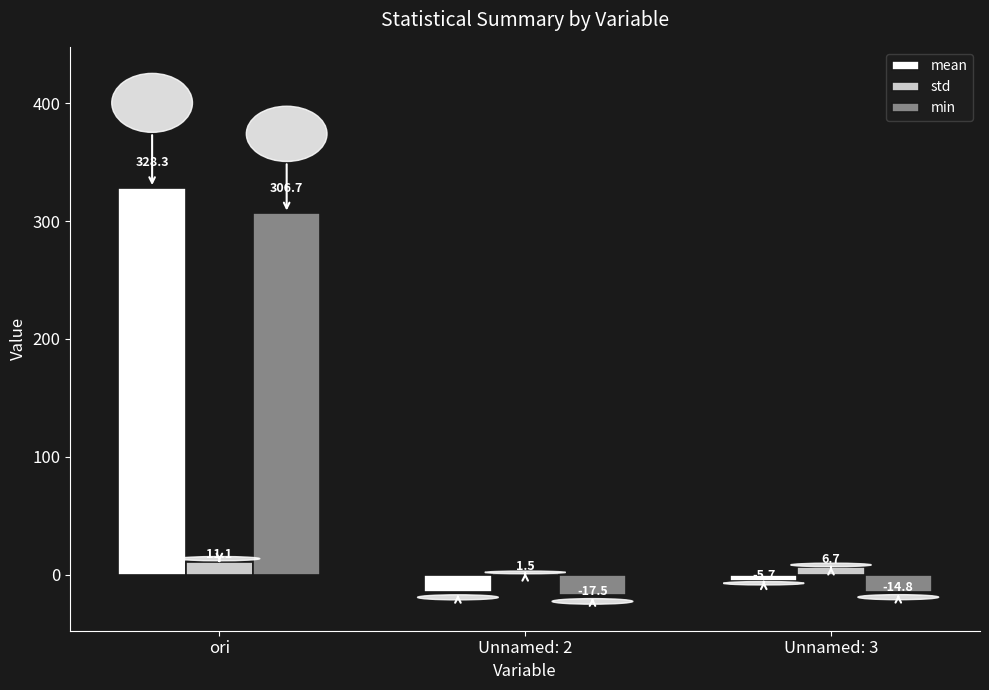

What is the label of the 1st bar from the left?

ori